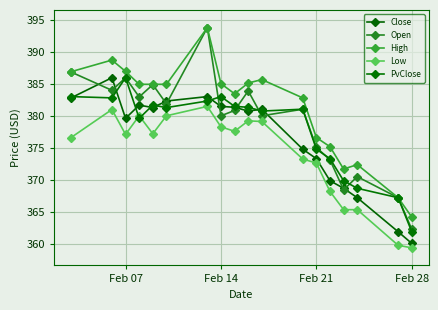

True or false: High has more than 1 interior local peaks.

True